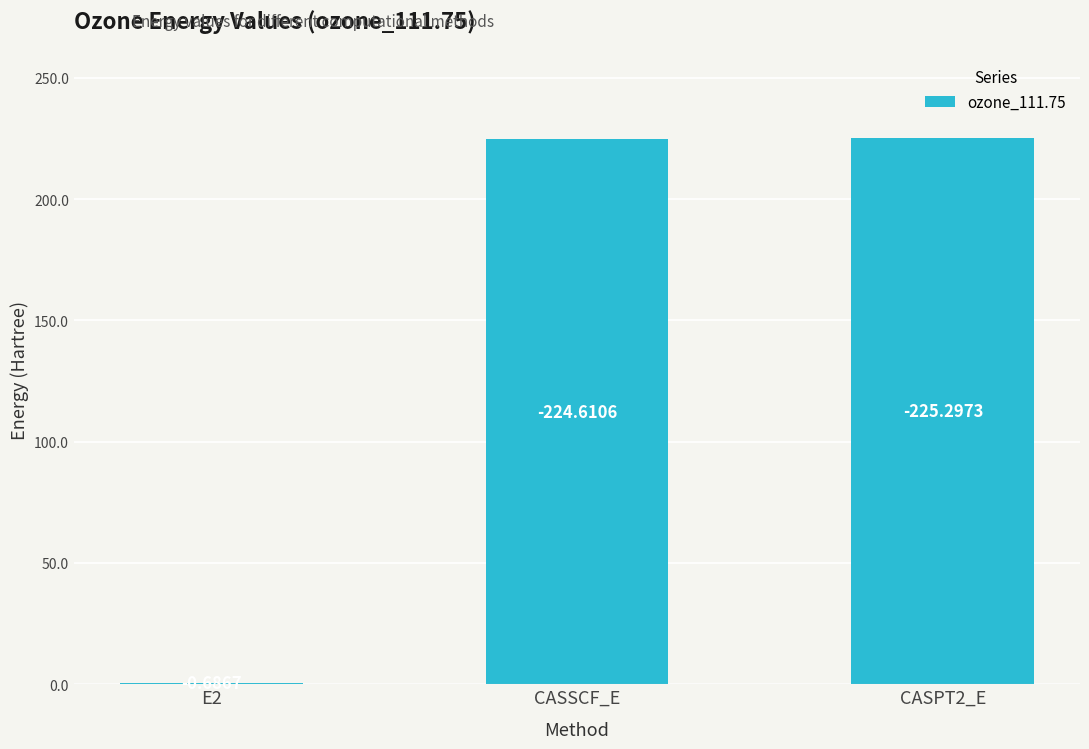

Are the bars horizontal?

No